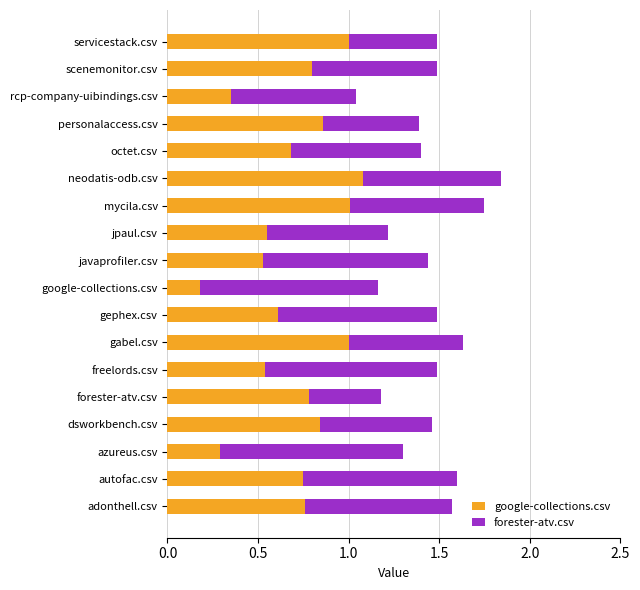

Rank the series at google-collections.csv from highest to lowest value.

forester-atv.csv, google-collections.csv